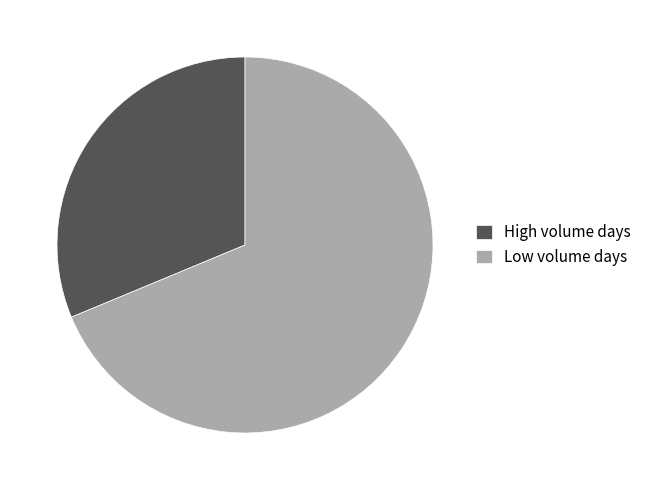

Which has a higher value, High volume days or Low volume days?

Low volume days